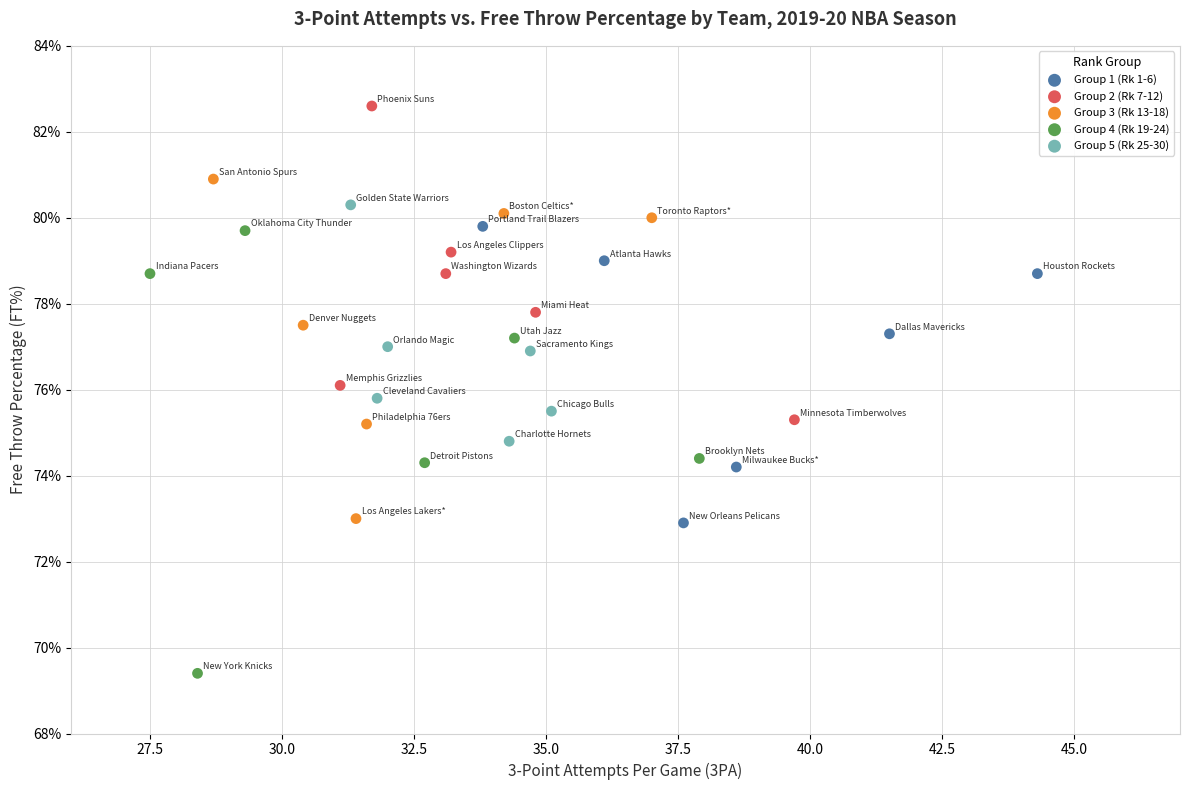

What are all the series names shown in the legend?

Group 1 (Rk 1-6), Group 2 (Rk 7-12), Group 3 (Rk 13-18), Group 4 (Rk 19-24), Group 5 (Rk 25-30)